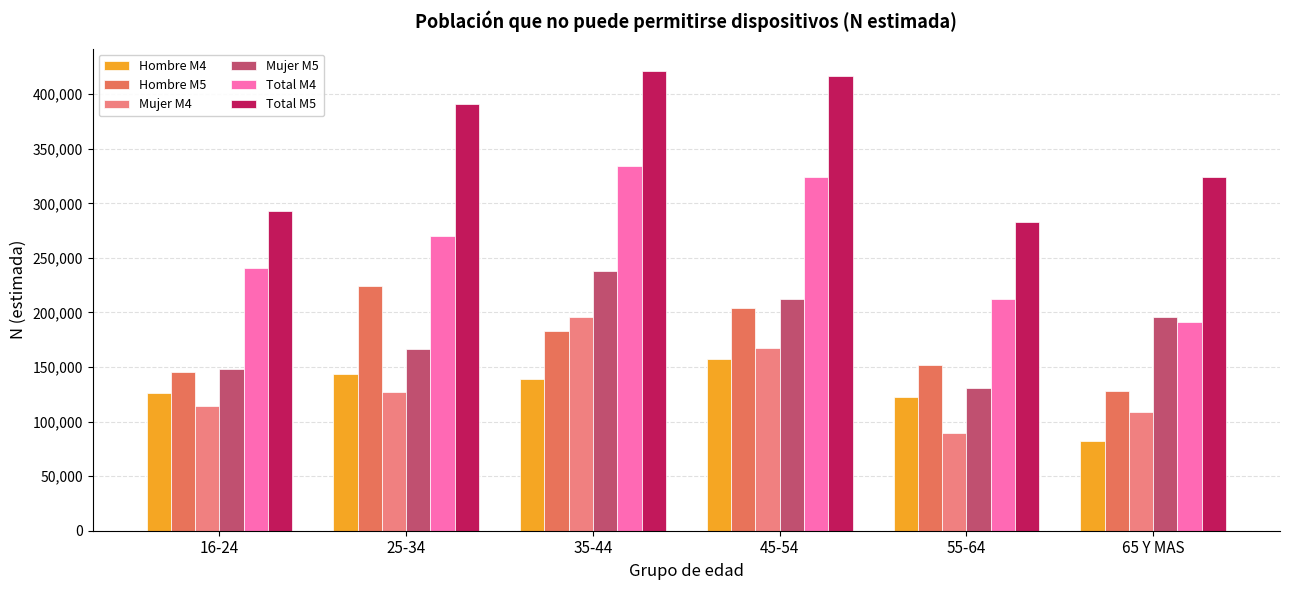

What is the difference between the highest and lowest values at 25-34?

263689